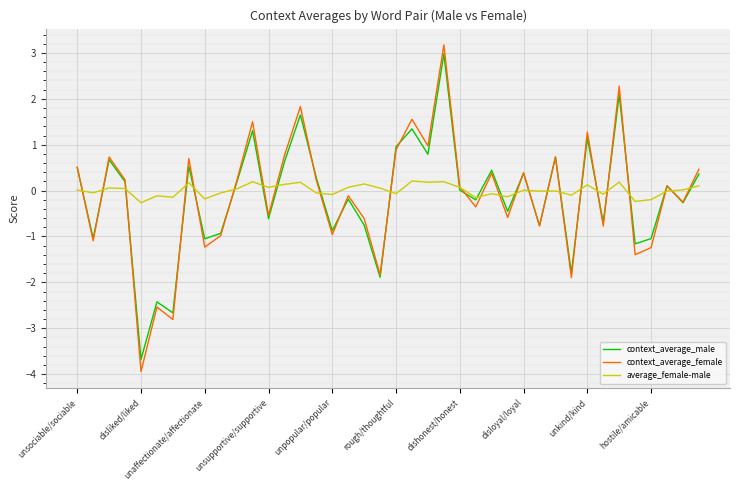

Which series has the widest spread of values?

context_average_female